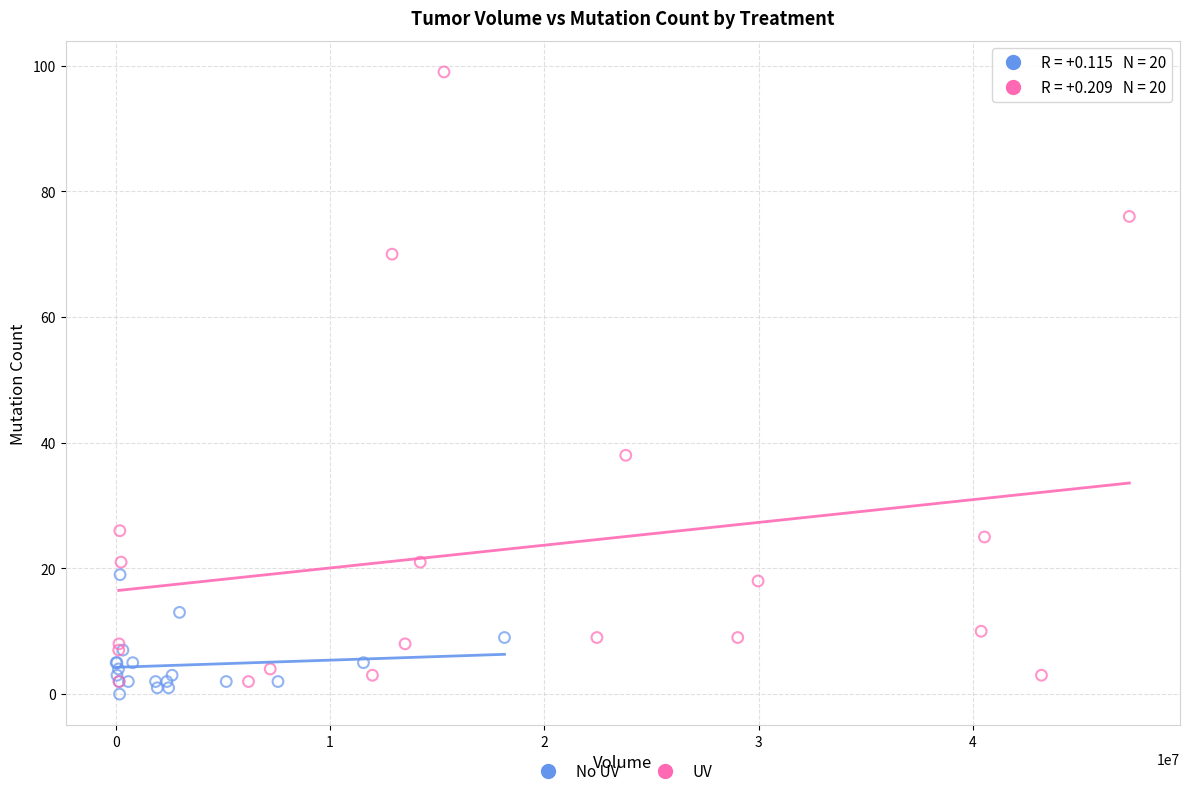

Which series reaches the maximum Y coordinate?

UV